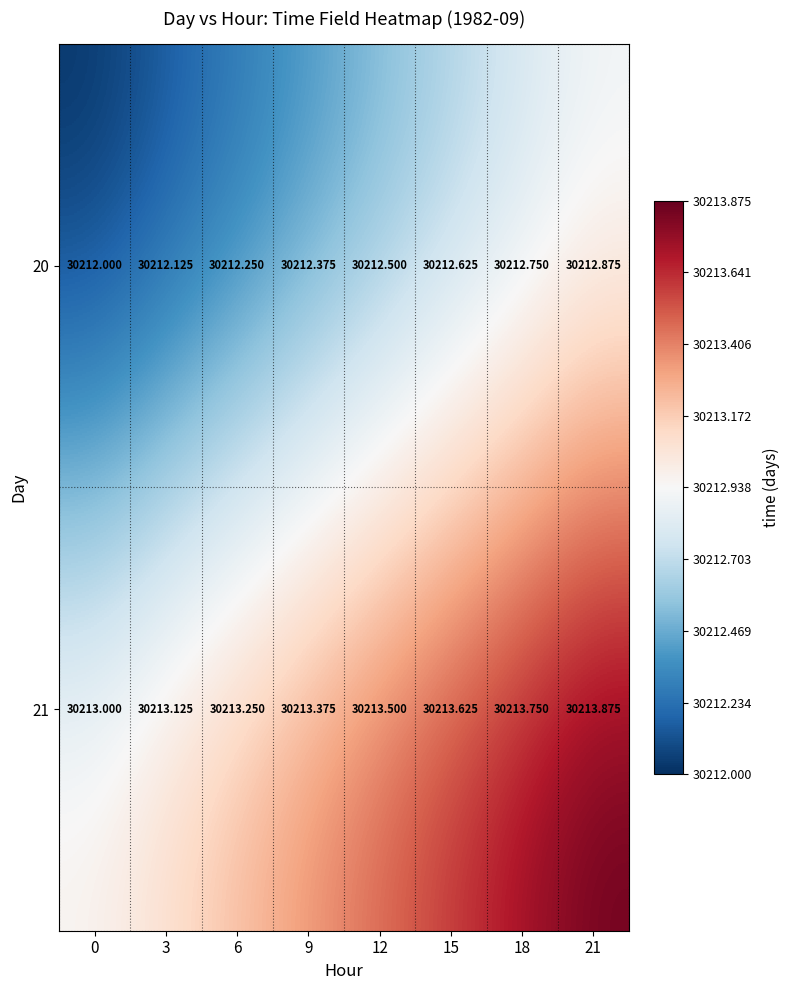

Is the value of 20 at 9 greater than the value of 21 at 18?

No